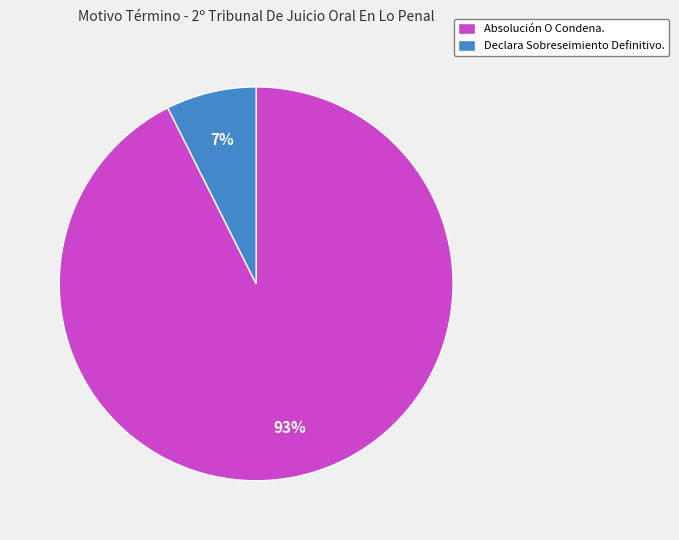

Which category has the smallest portion of the pie?

Declara Sobreseimiento Definitivo.